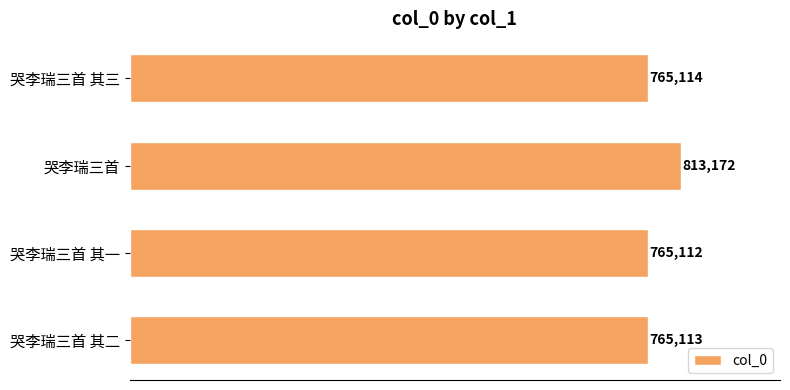

At which category does the chart reach its peak across all series?

哭李瑞三首